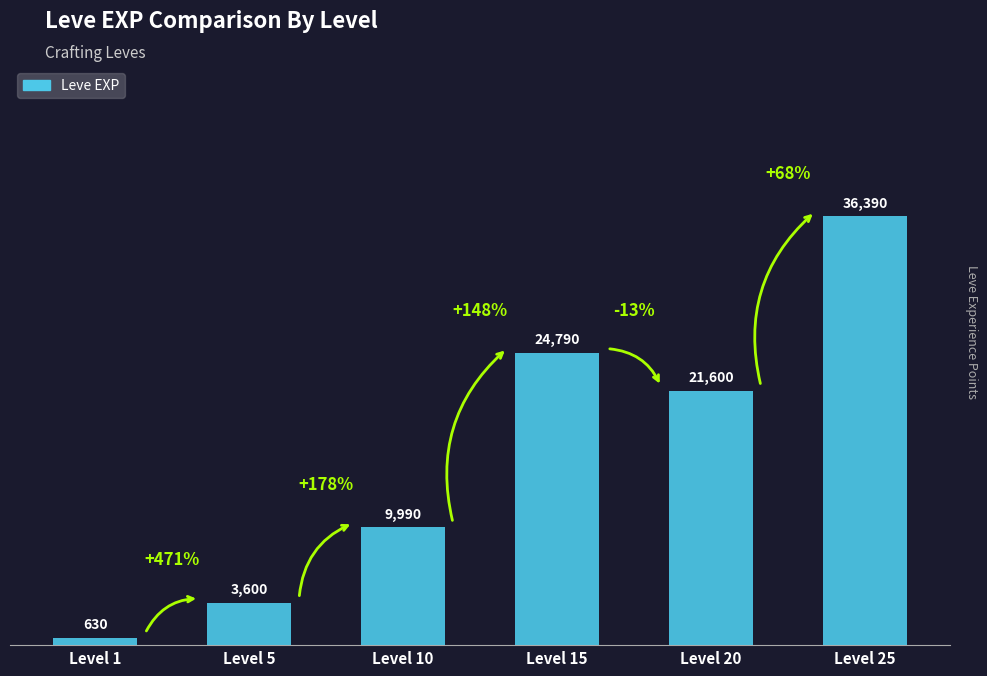

Reading left to right, extract all data points from this chart.

630	3600	9990	24790	21600	36390